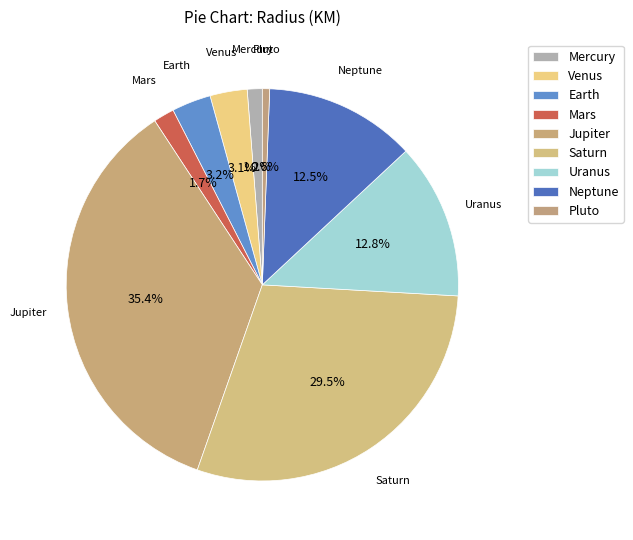

Does Neptune represent more than half of the total?

No